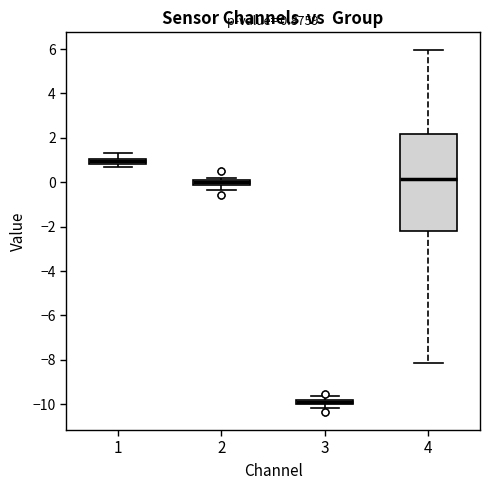

Comparing the boxes themselves (not the whiskers), which one is the tallest?

4